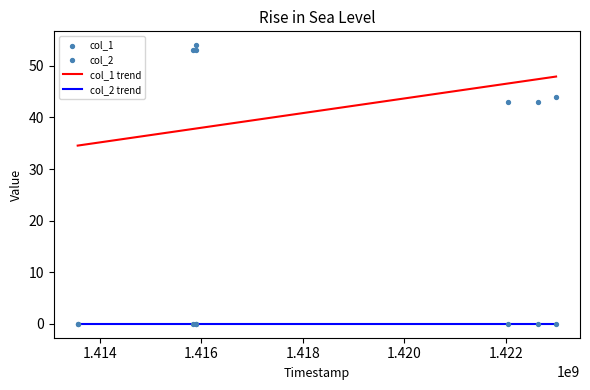

Which has a higher value, 1422986902 or 1415902085?

1415902085